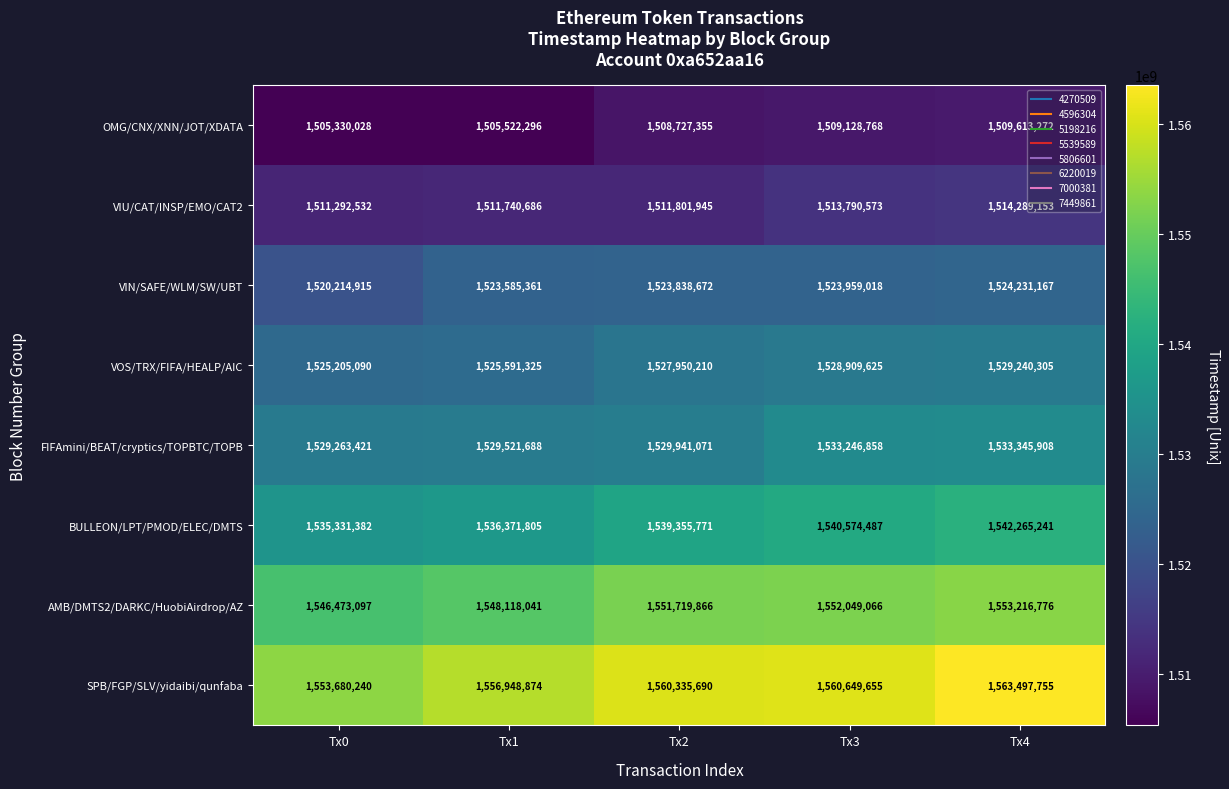

At how many categories does at least one series exceed 1561511652?

1